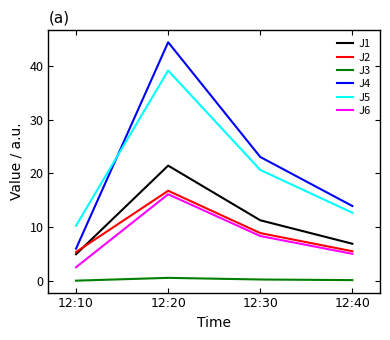

At which category is the sum across all series the highest?

12:20